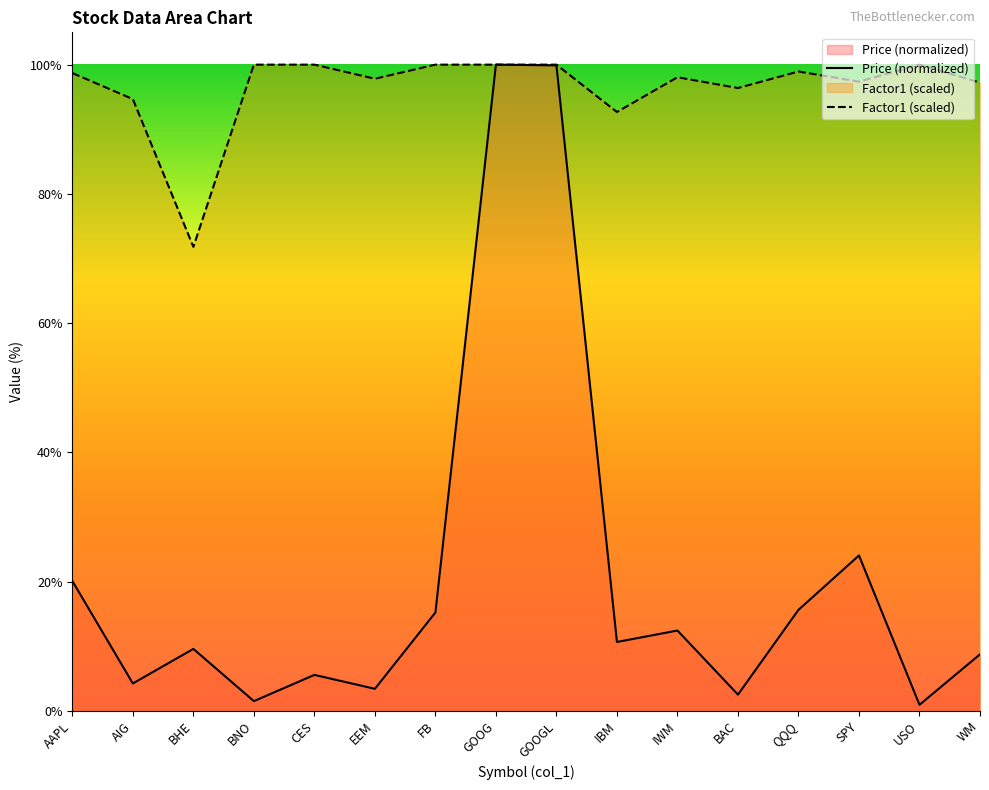

True or false: Price (normalized) and Factor1 (scaled) intersect in this chart.

False